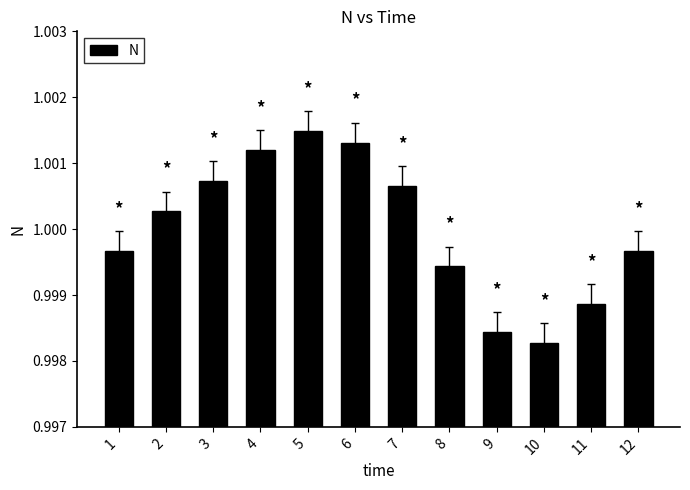

The value at 9 is 0.3. True or false?

False